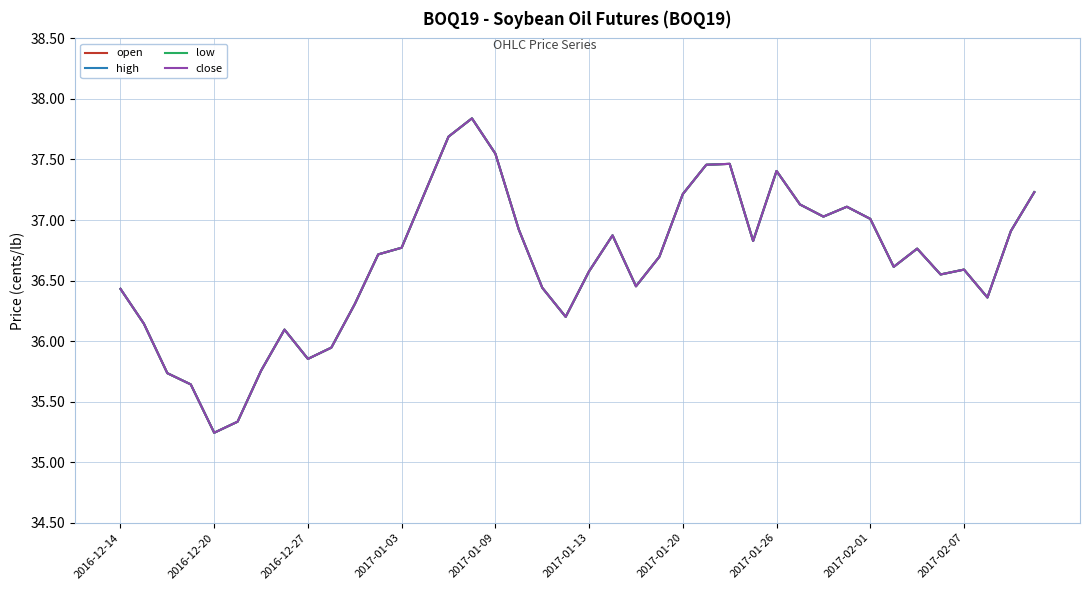

List the series in order of their peak value, lowest first.

open, high, low, close